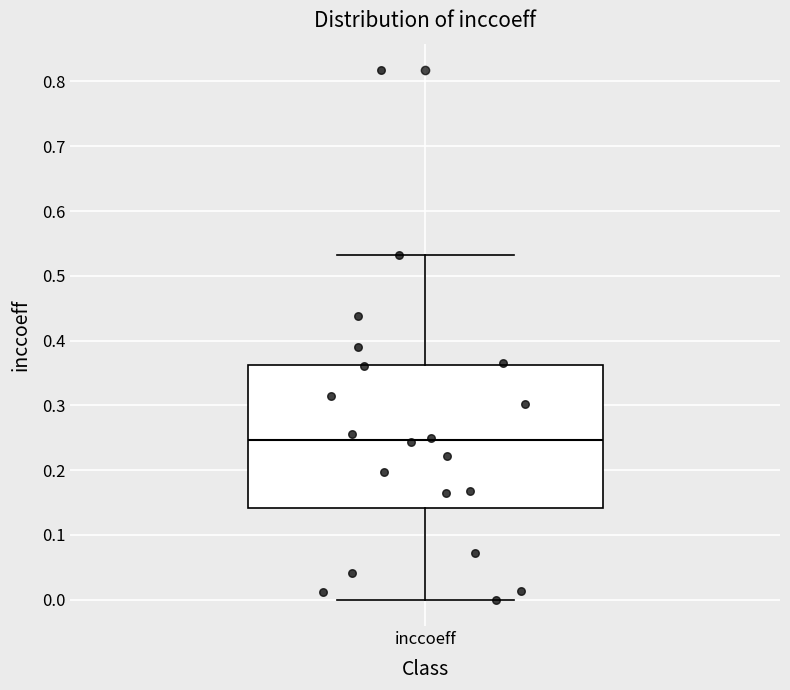

Where does the upper whisker of the box for inccoeff end on the y-axis? The values are not printed on the chart, so give them approximately, as read against the axis.

0.53